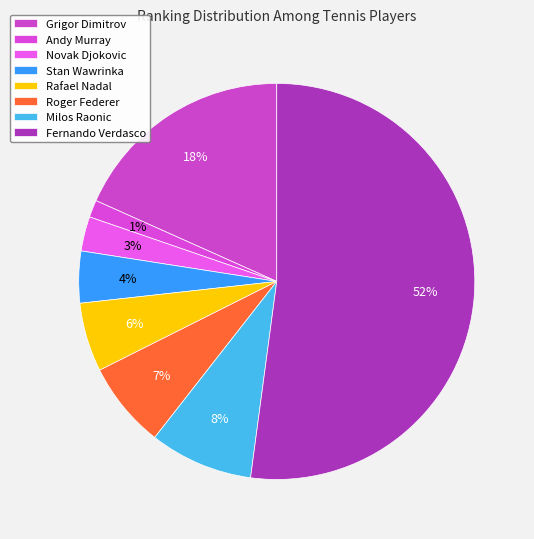

Is it true that Milos Raonic is 8% of the pie?

True